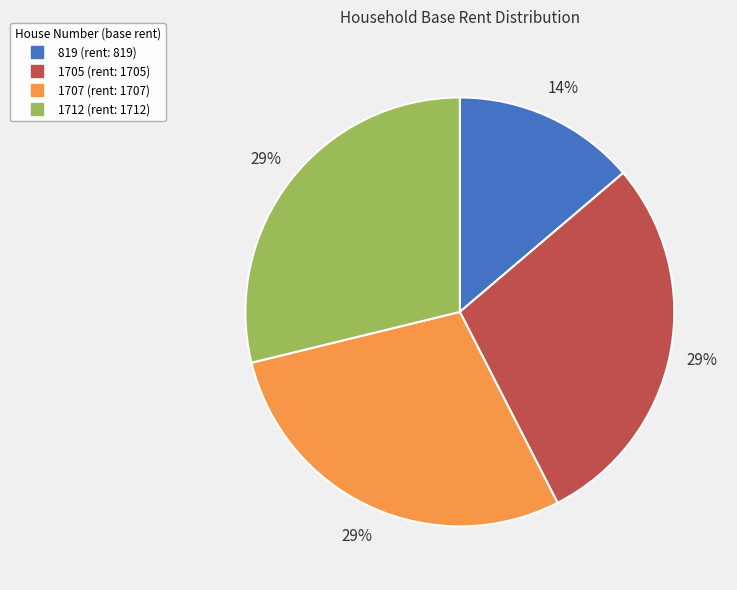

Does any single category account for the majority?

No